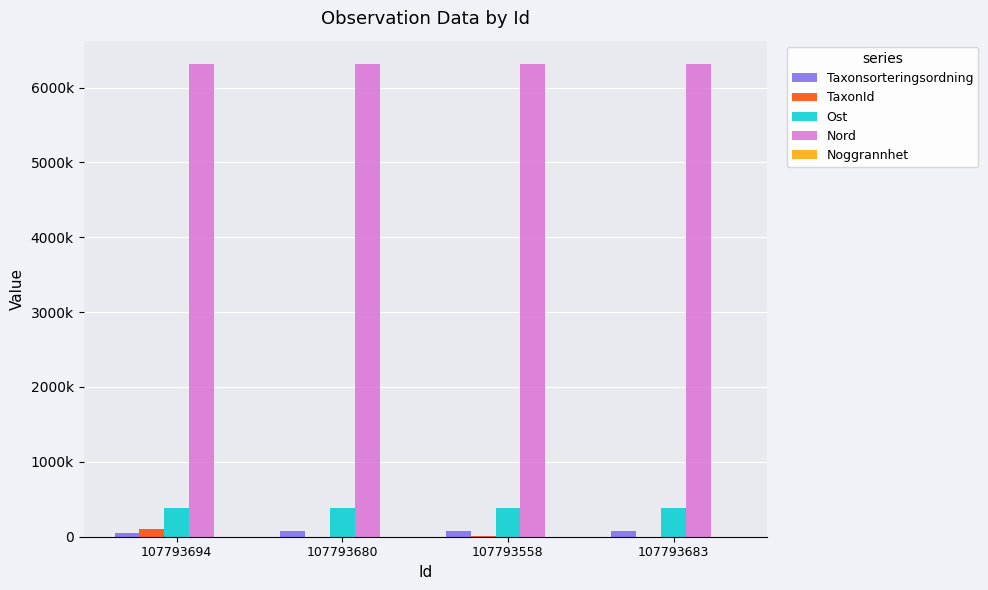

What is the highest value of the Taxonsorteringsordning series?

77756